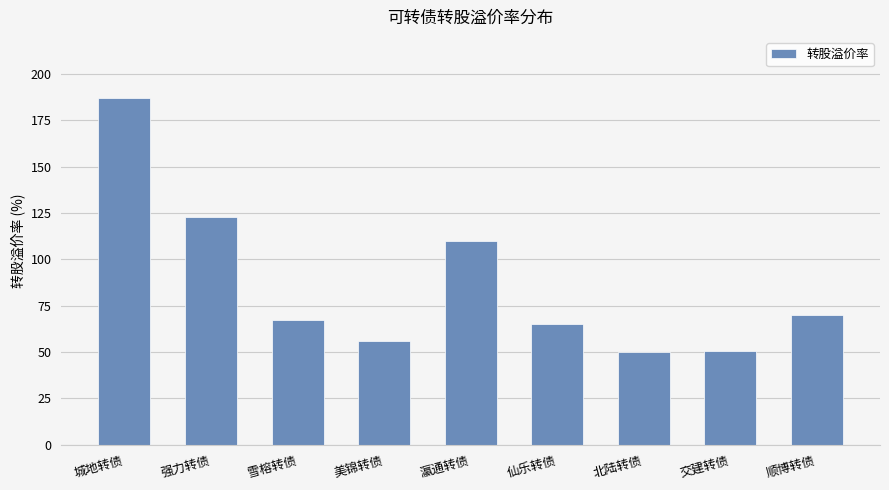

Does the chart contain stacked bars?

No